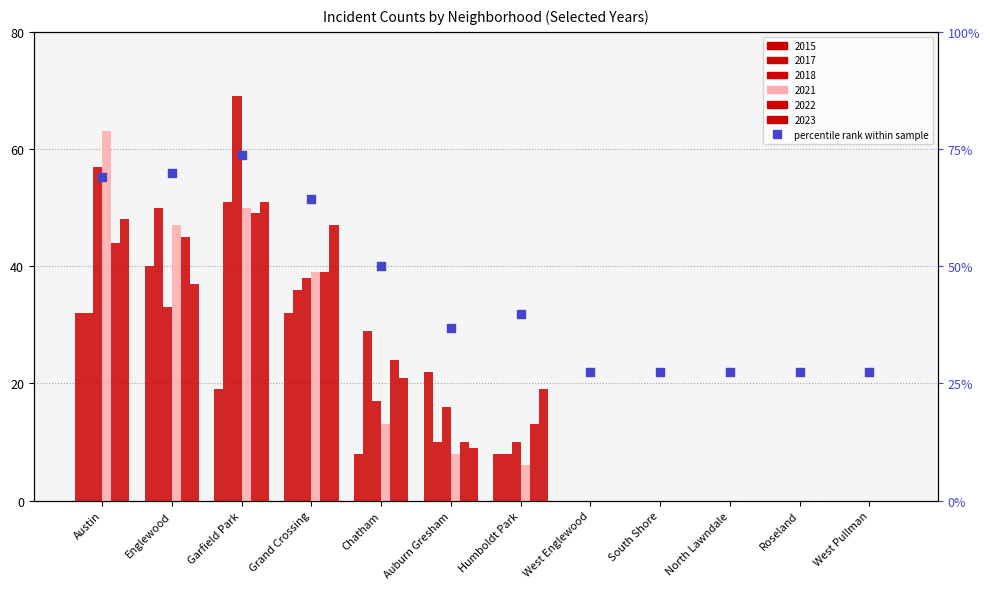

Which series has the widest spread of Y values?

2018